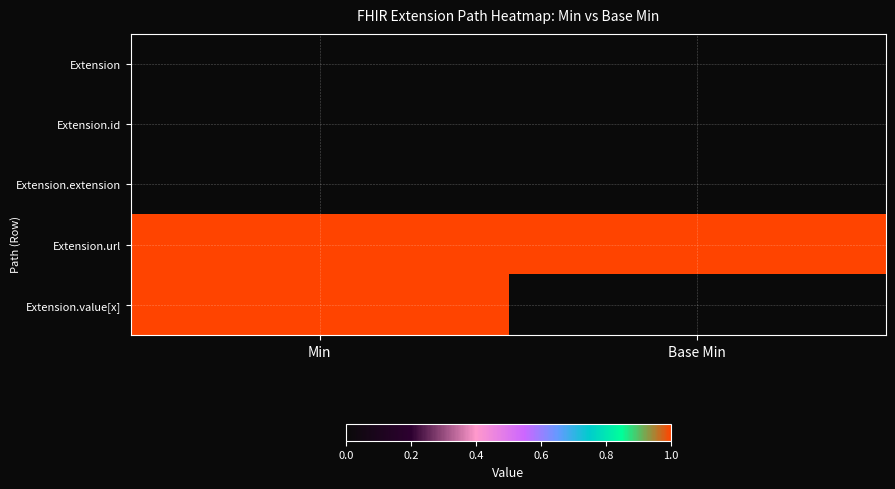

Reading left to right, what are all the values shown in this chart?

Extension: Min=0	Base Min=0
Extension.id: Min=0	Base Min=0
Extension.extension: Min=0	Base Min=0
Extension.url: Min=1	Base Min=1
Extension.value[x]: Min=1	Base Min=0